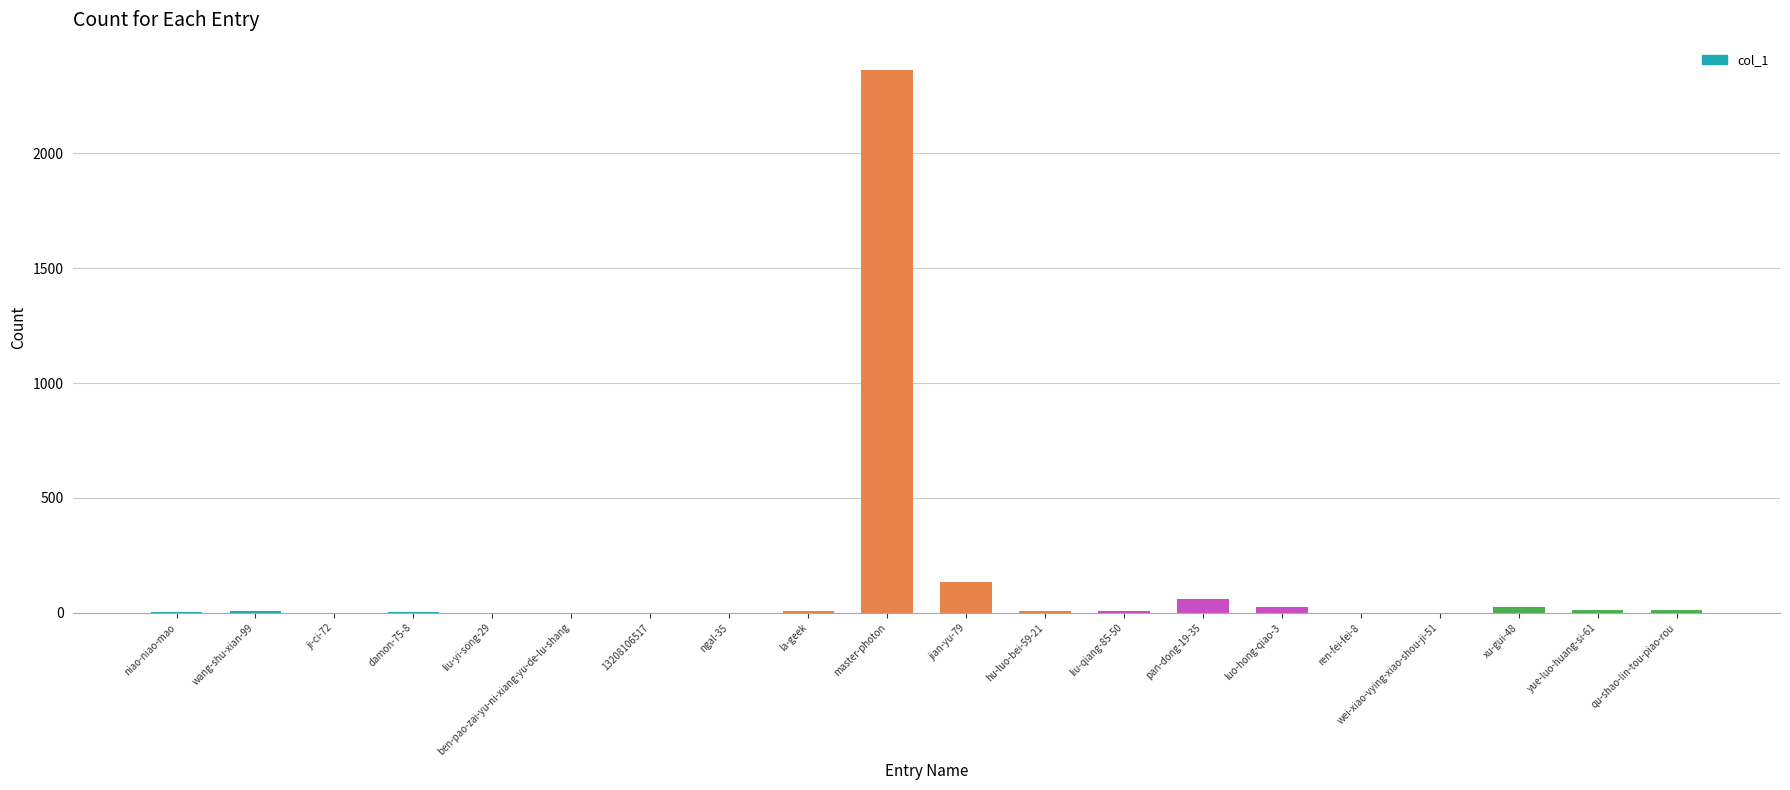

Count the number of data series in this chart.

1